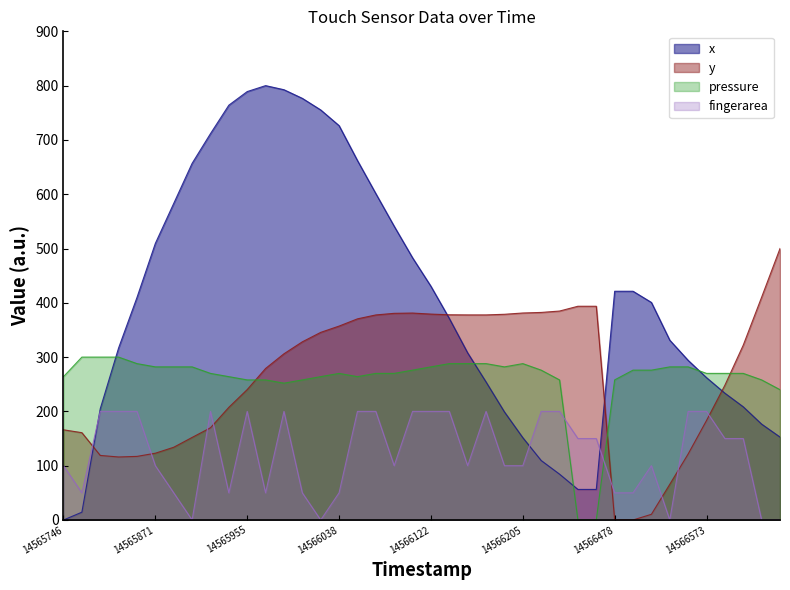

Which series has the widest spread of values?

x